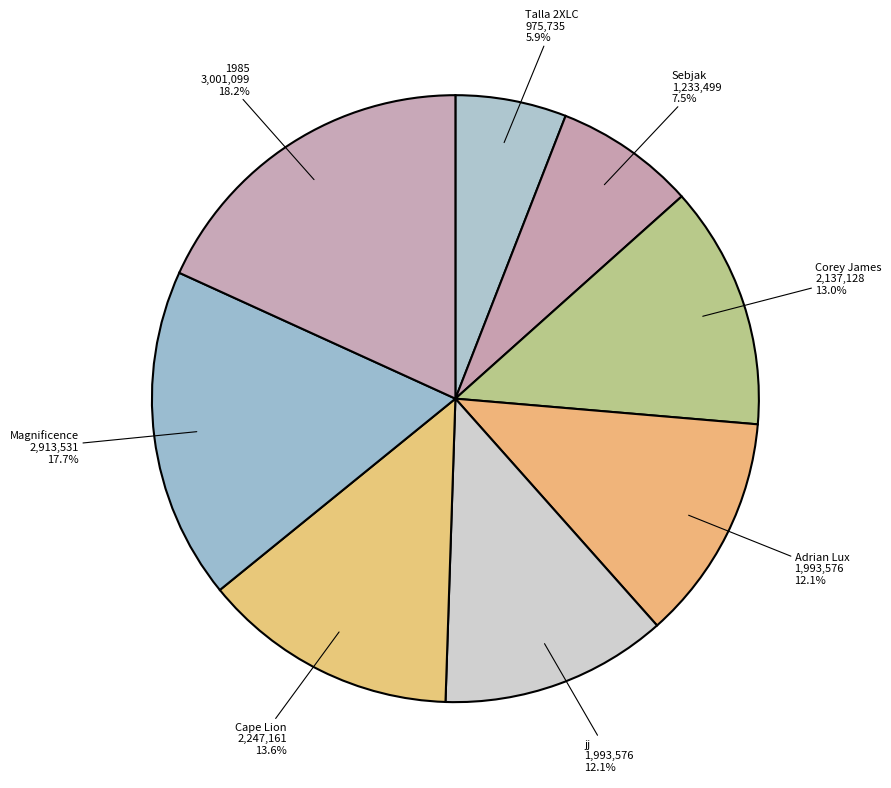

Approximately how many times larger is the value at 1985 compared to Sebjak?

2.4